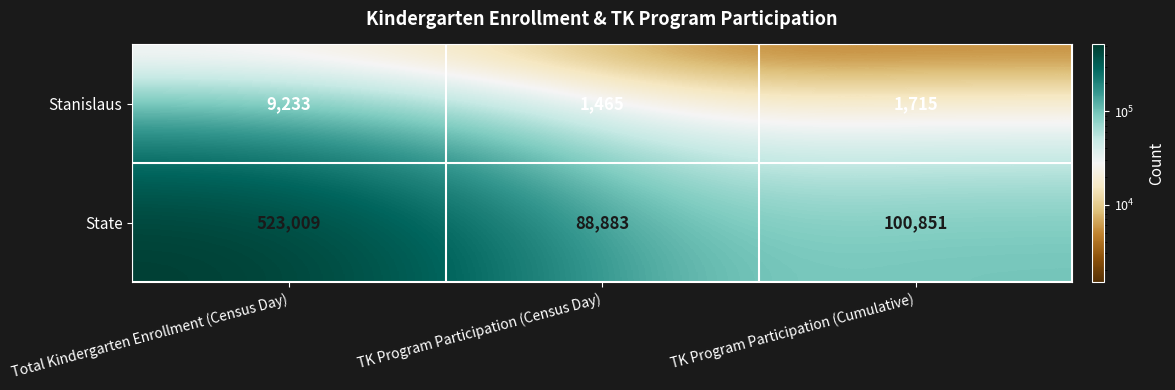

Which series changed the most between Total Kindergarten Enrollment (Census Day) and TK Program Participation (Cumulative)?

State